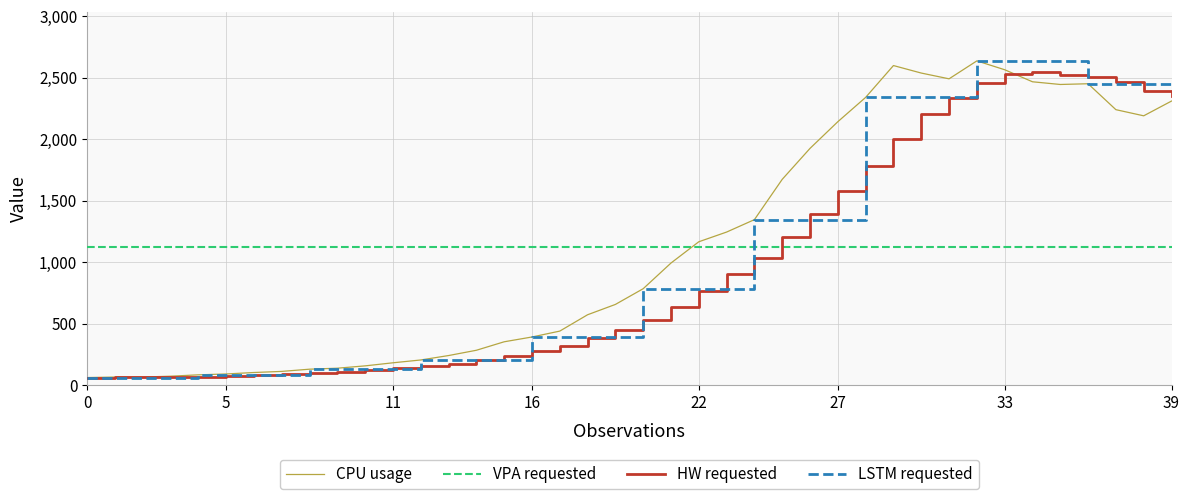

What is the difference between the maximum and second lowest values in the HW requested series?

2487